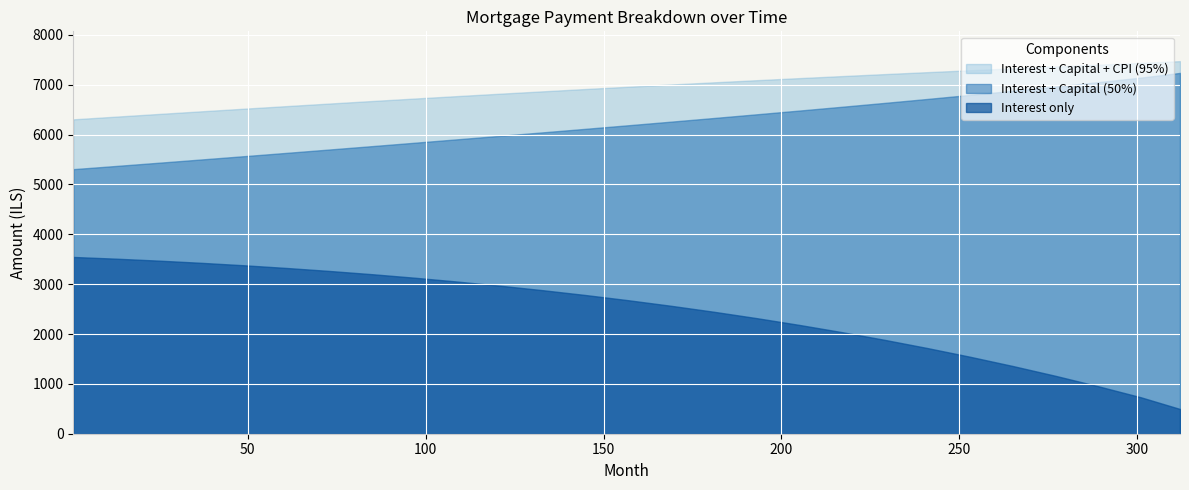

What is the smallest value displayed?

496.2